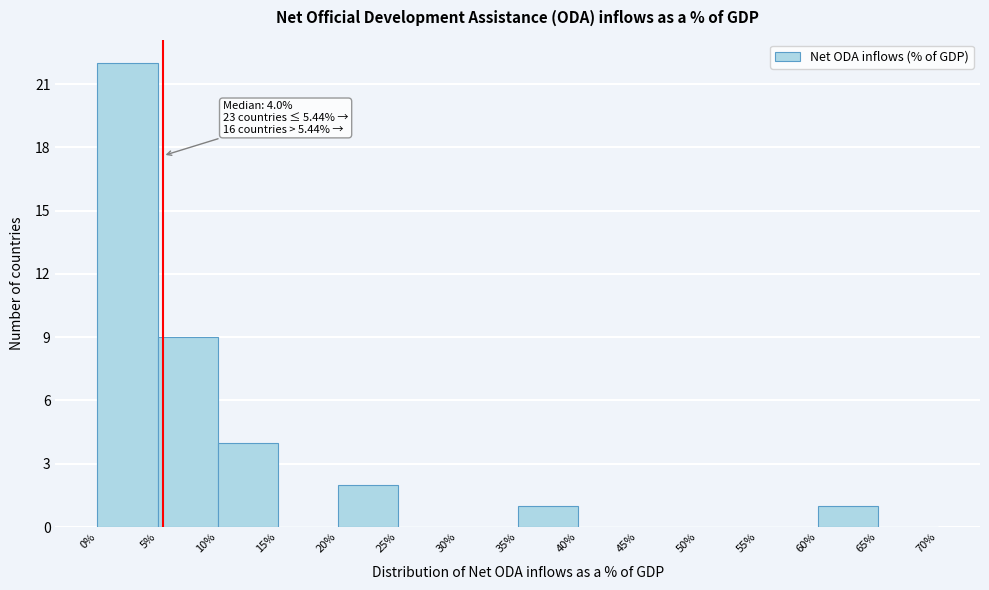

Over which range of the x-axis is the bar tallest?

0% to 5%